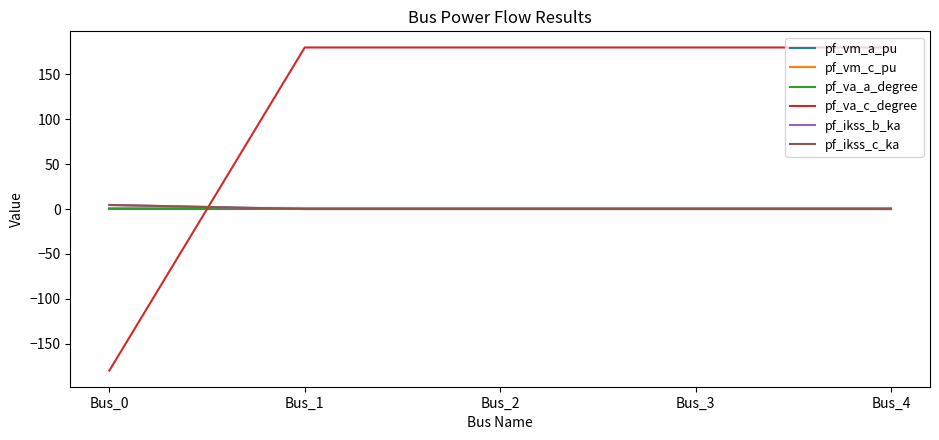

Reading left to right, what are all the values shown in this chart?

pf_vm_a_pu: Bus_0=1.0	Bus_1=1.0	Bus_2=1.0	Bus_3=1.0	Bus_4=1.0
pf_vm_c_pu: Bus_0=1.0	Bus_1=1.0	Bus_2=1.0	Bus_3=1.0	Bus_4=1.0
pf_va_a_degree: Bus_0=-0.0	Bus_1=0.0	Bus_2=0.0	Bus_3=0.0	Bus_4=0.0
pf_va_c_degree: Bus_0=-180.0	Bus_1=180.0	Bus_2=180.0	Bus_3=180.0	Bus_4=180.0
pf_ikss_b_ka: Bus_0=4.5	Bus_1=0.0	Bus_2=0.0	Bus_3=0.0	Bus_4=0.0
pf_ikss_c_ka: Bus_0=4.5	Bus_1=0.0	Bus_2=0.0	Bus_3=0.0	Bus_4=0.0